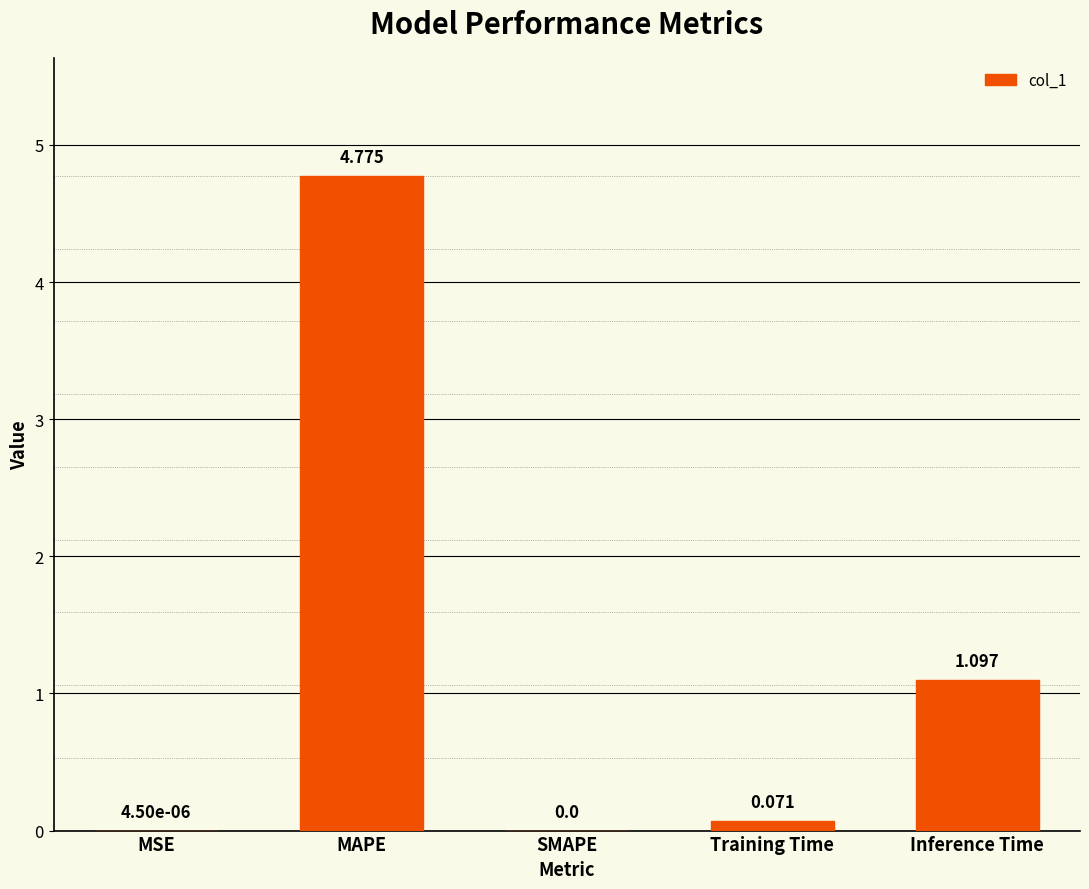

Are the bars horizontal?

No